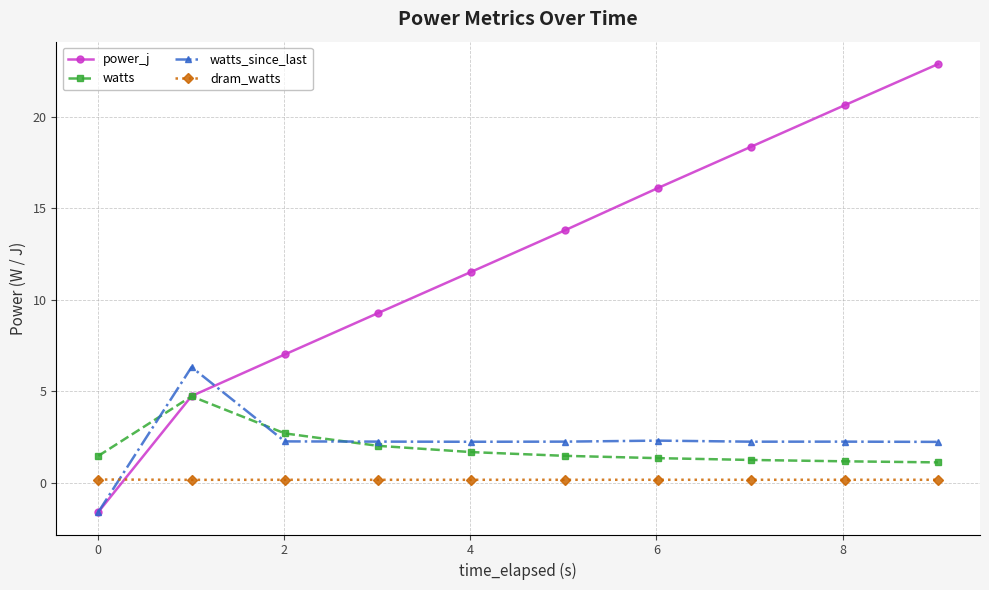

Which series has the widest spread of values?

power_j